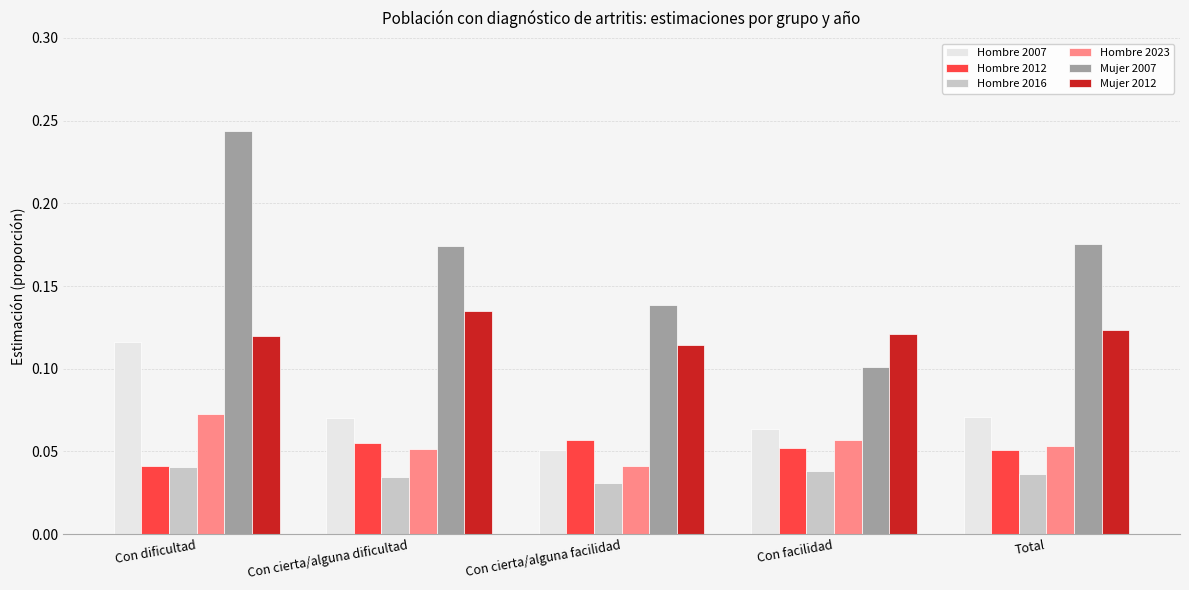

At which category is the sum across all series the highest?

Con dificultad